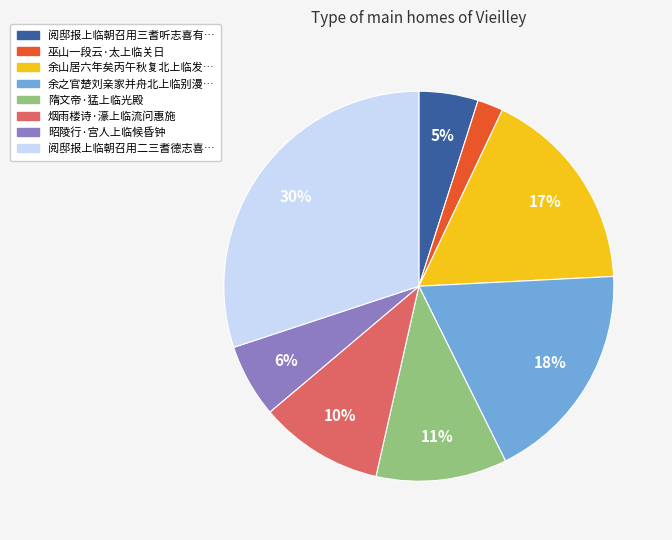

Is there a majority slice in this chart?

No